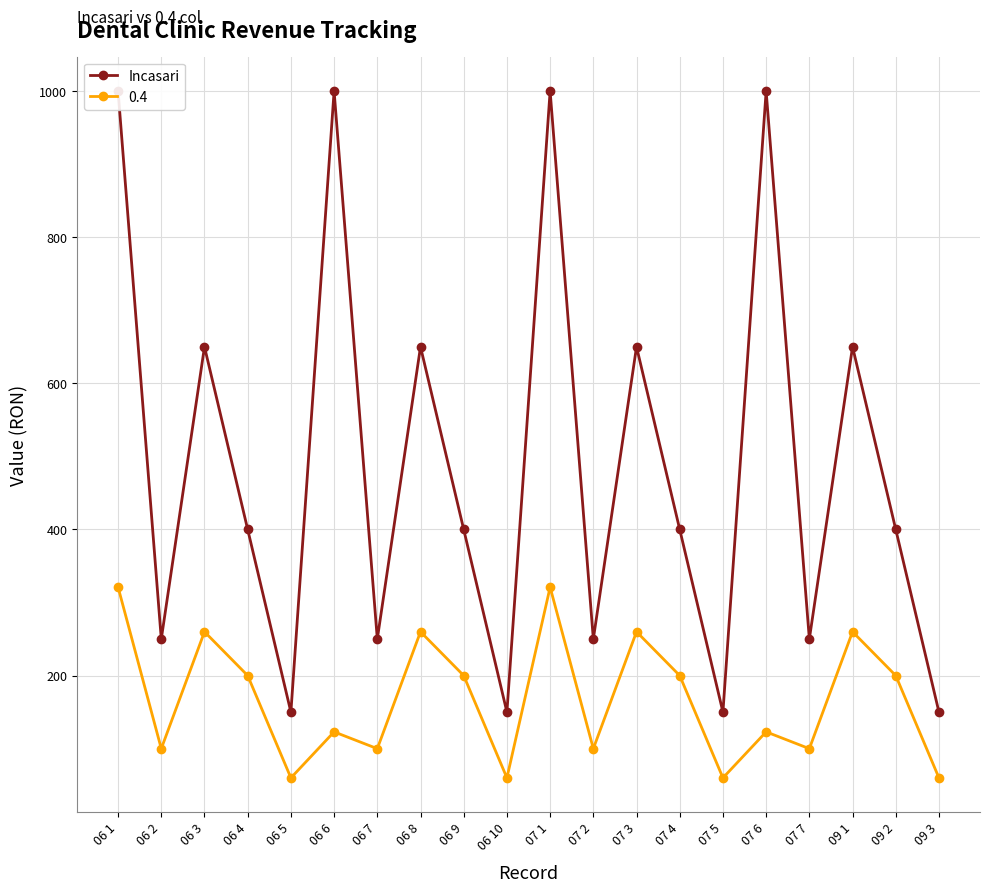

What is the average value?

490